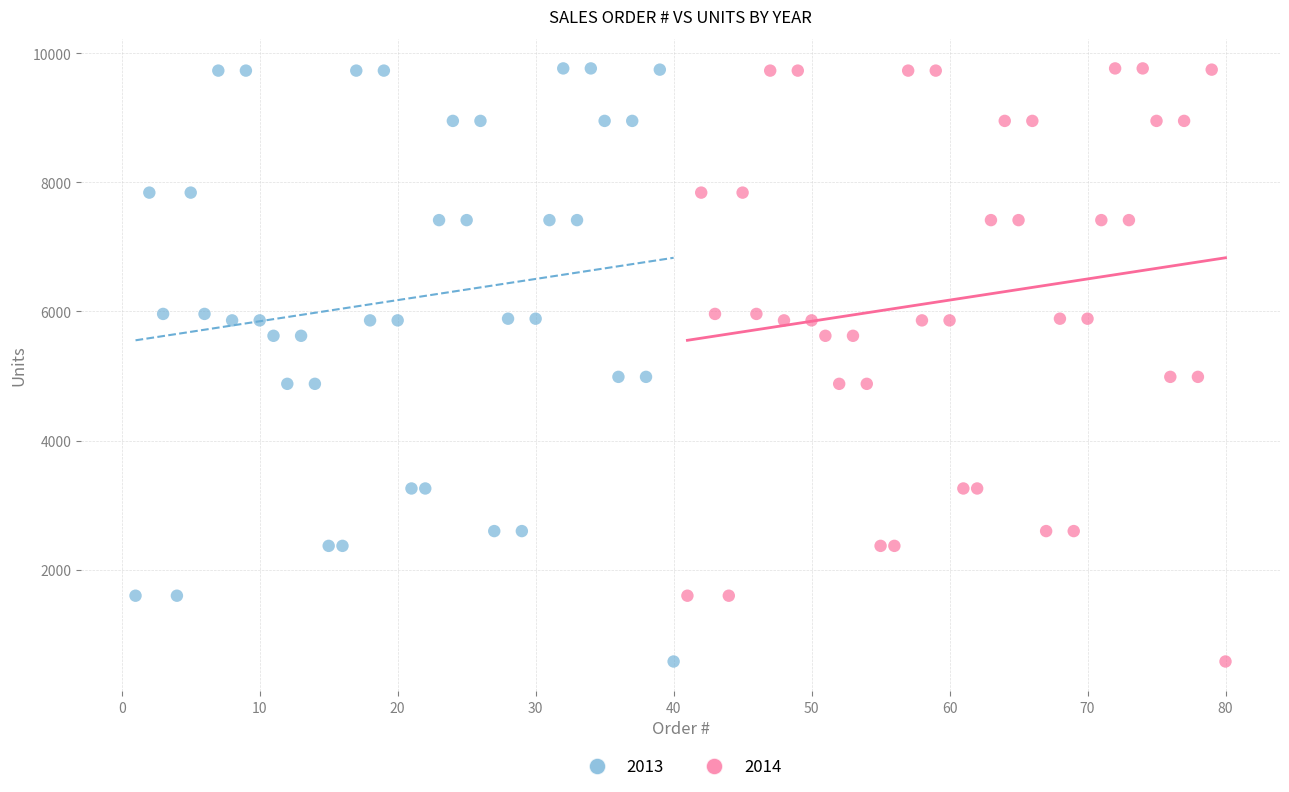

What are all the series names shown in the legend?

2013, 2014